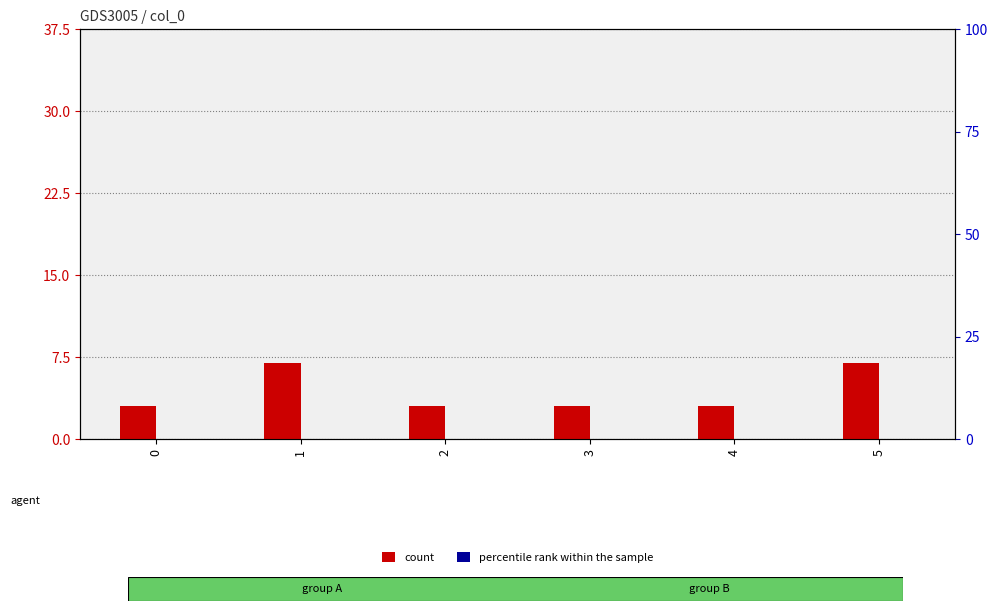

Are the bars horizontal?

No